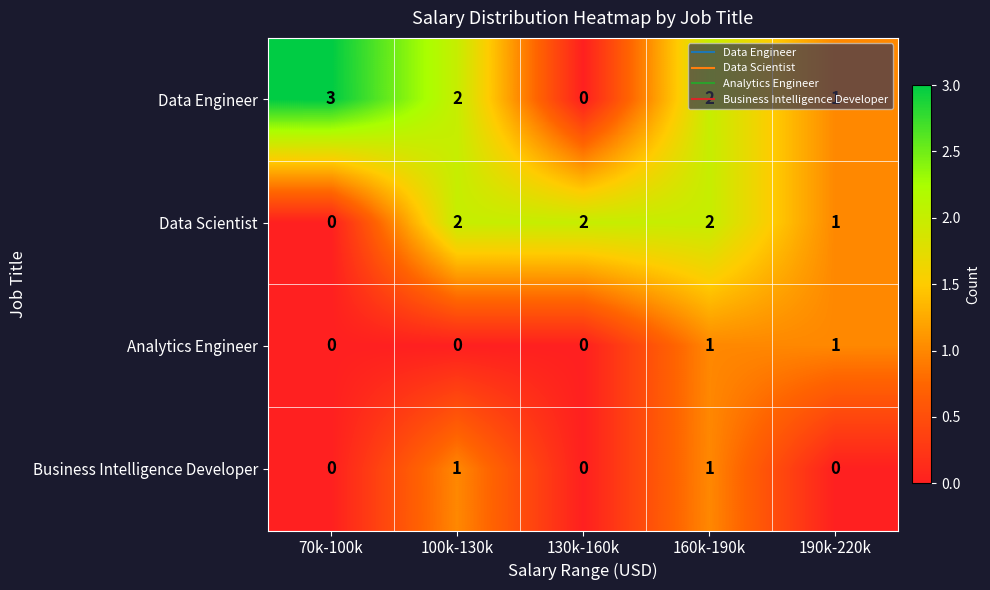

Which series has the largest total across all categories?

Data Engineer